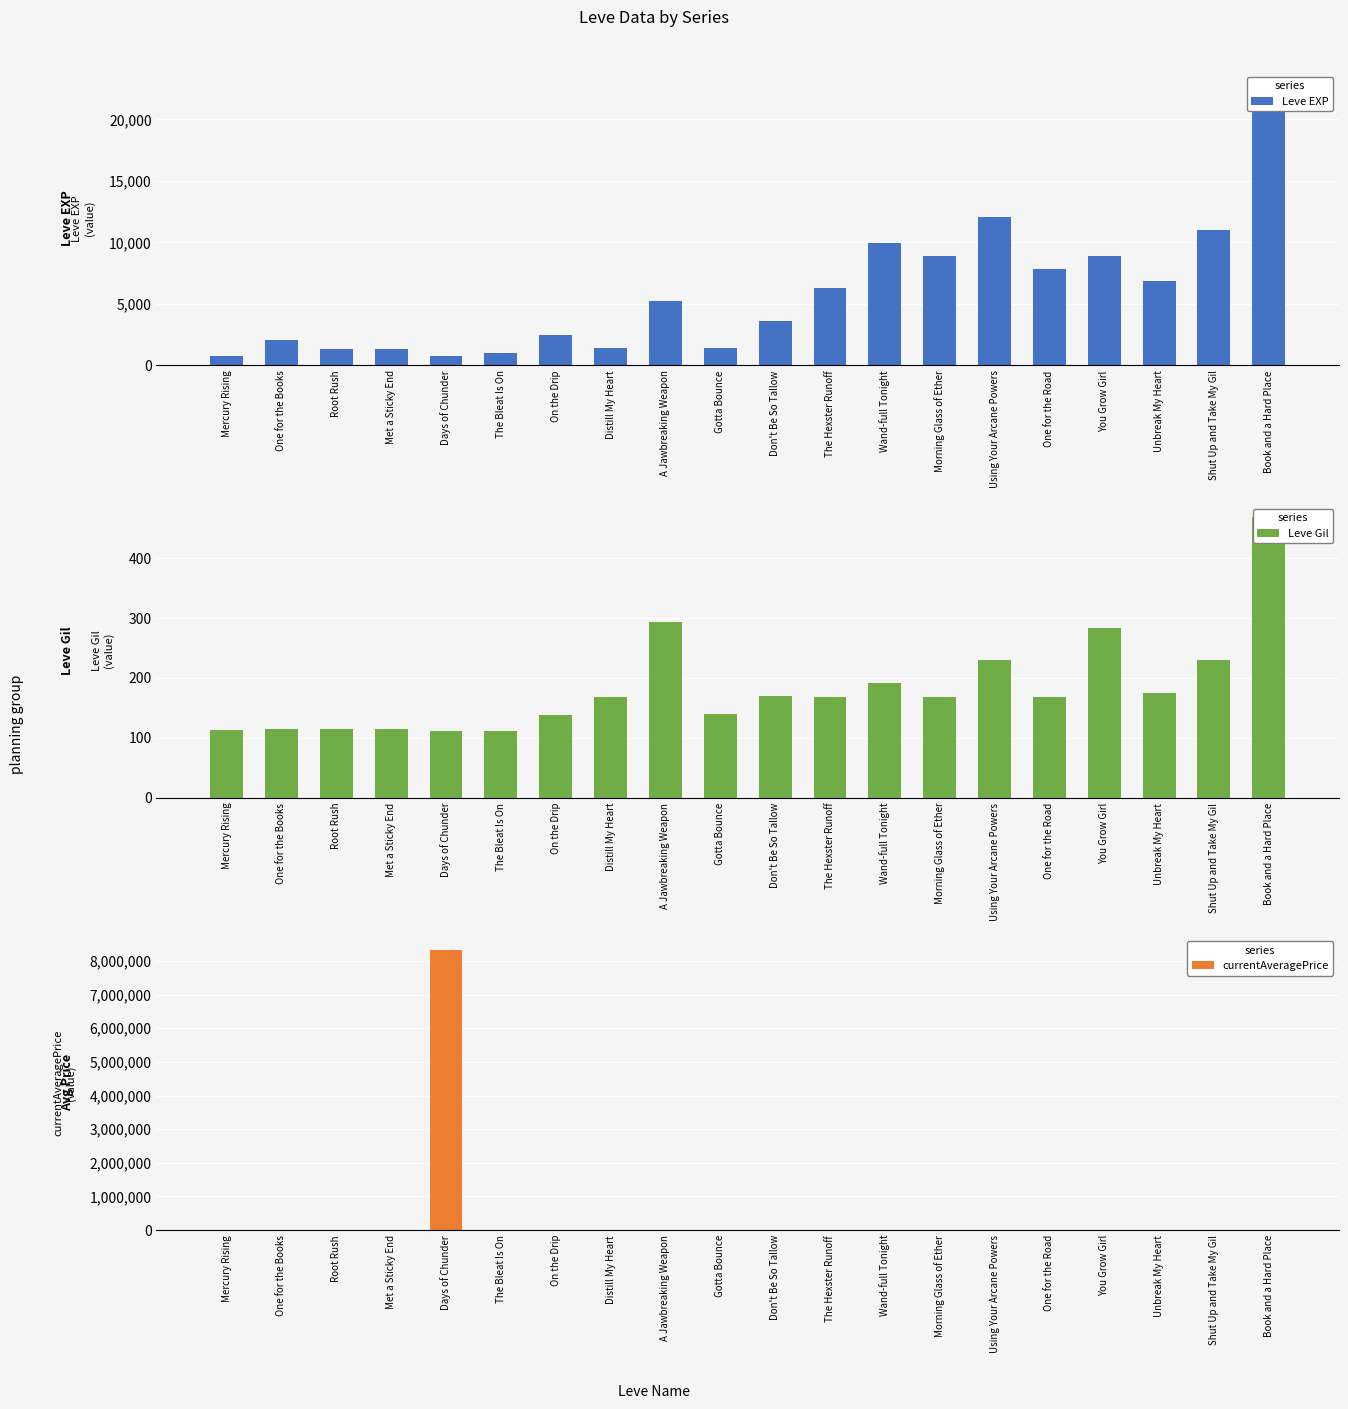

What is the greatest value displayed?

8333479